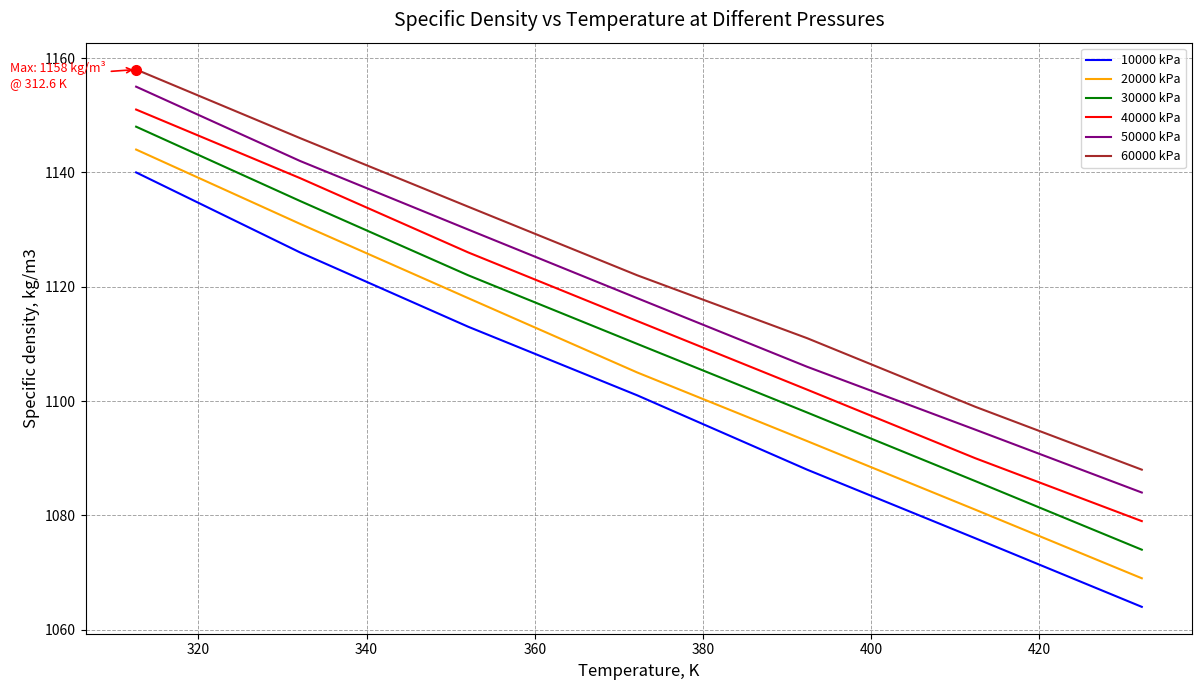

What is the average value of the 20000 kPa series?

1106